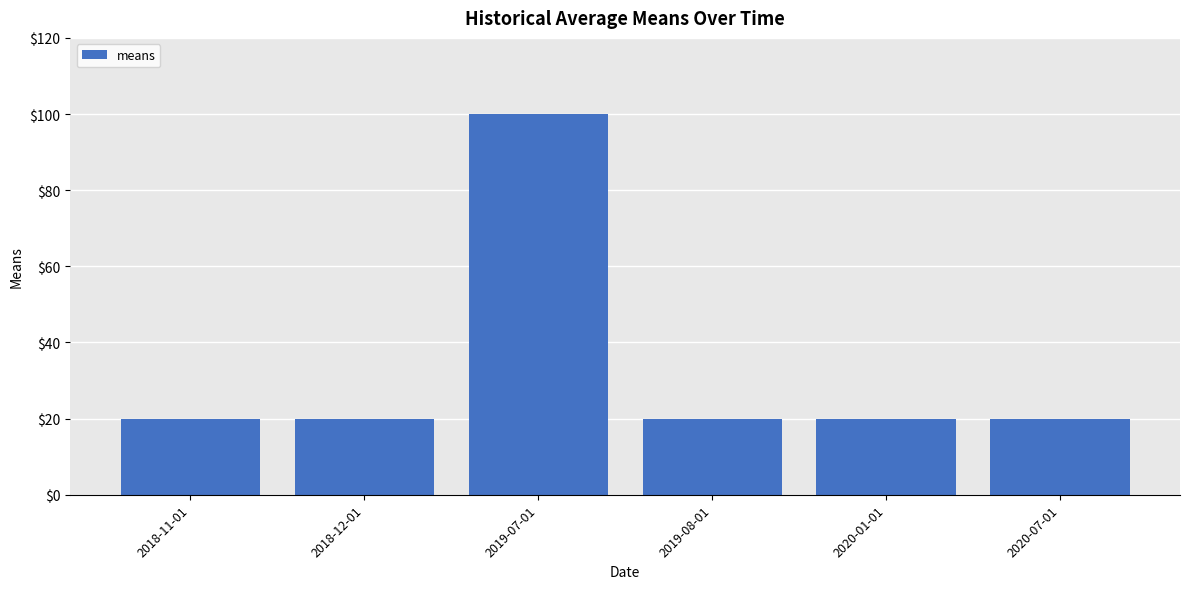

What is the sum of all values?

200